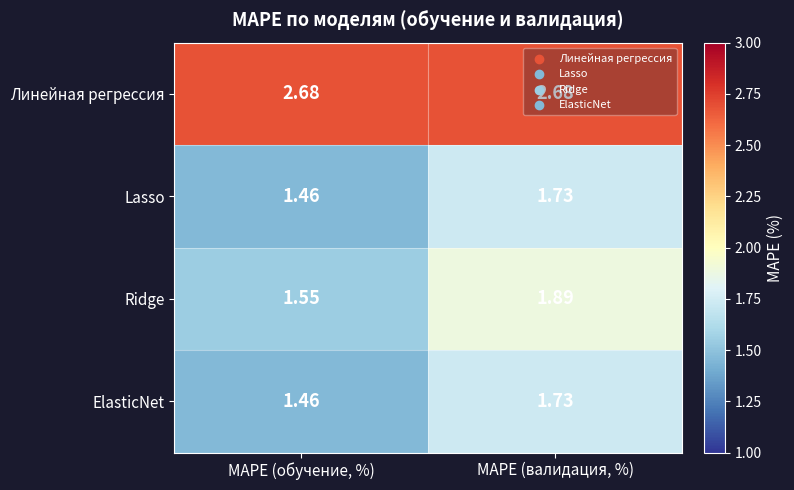

Which series changed the most between MAPE (обучение, %) and MAPE (валидация, %)?

Ridge